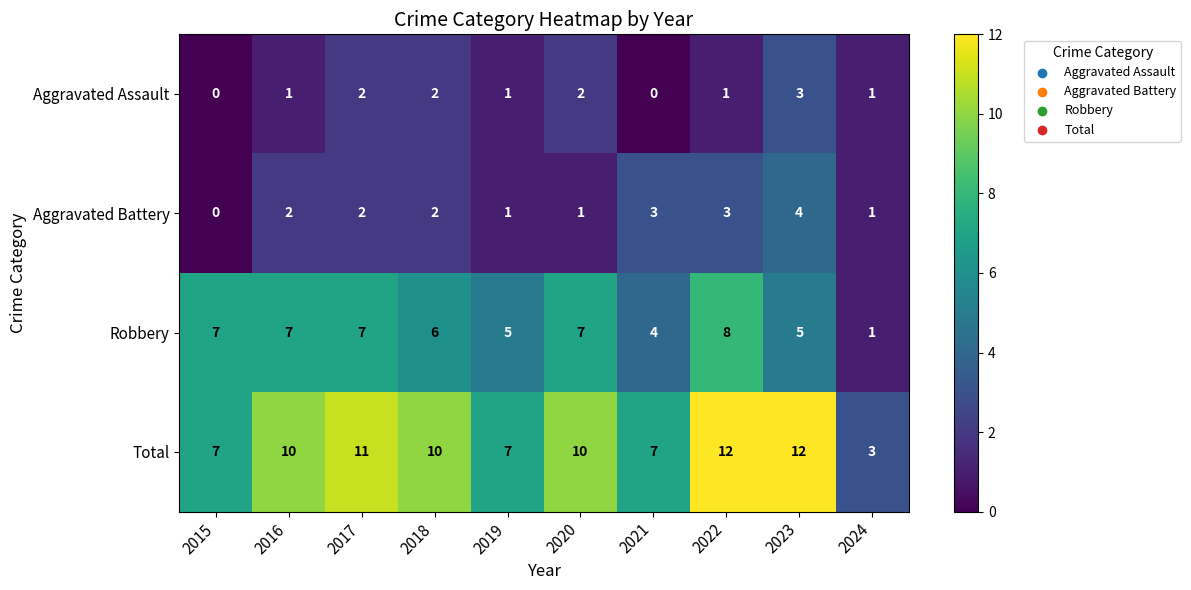

Which series has the widest spread of values?

Total